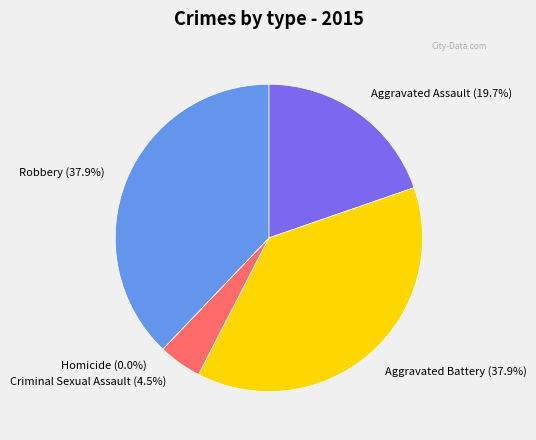

What percentage is NOT represented by Aggravated Assault?

80.3%